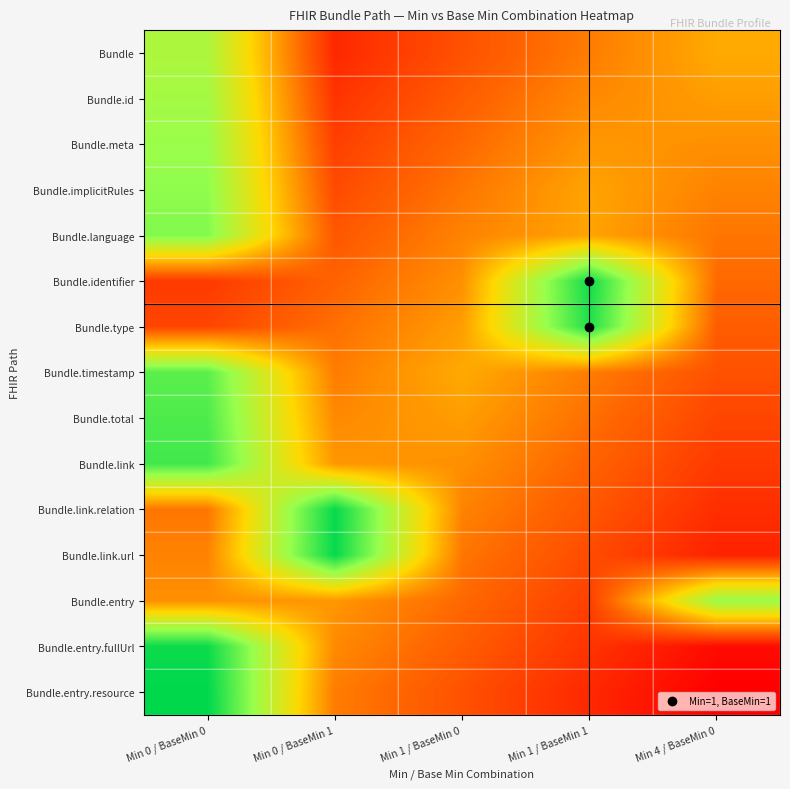

What is the spread (max minus min) of values at Min 0 / BaseMin 1?

0.9